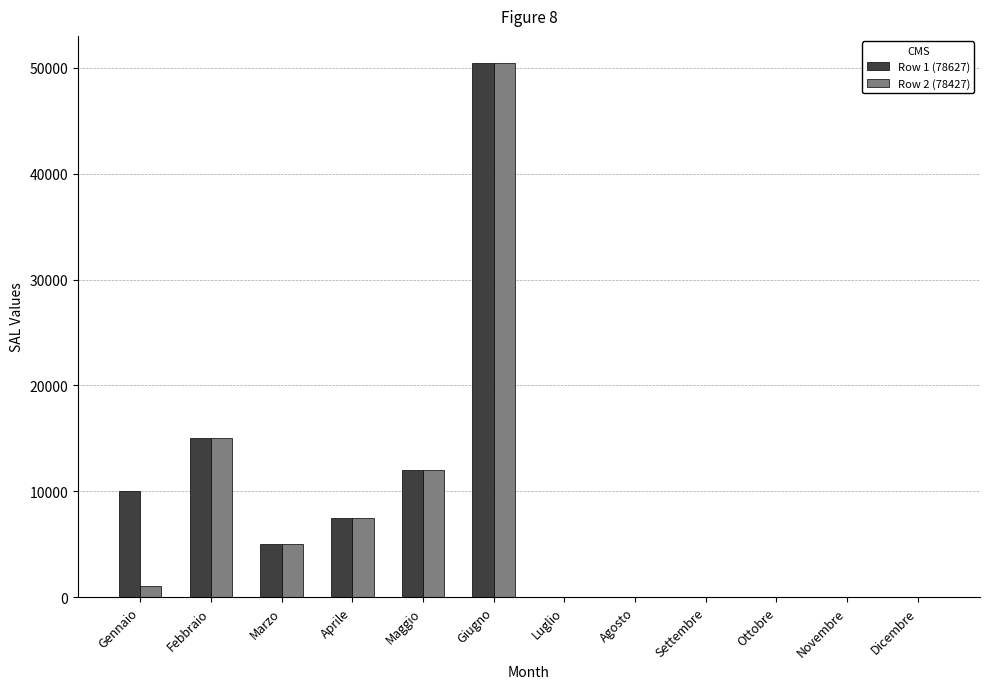

What is the approximate value of Row 2 (78427) at Aprile?

7500